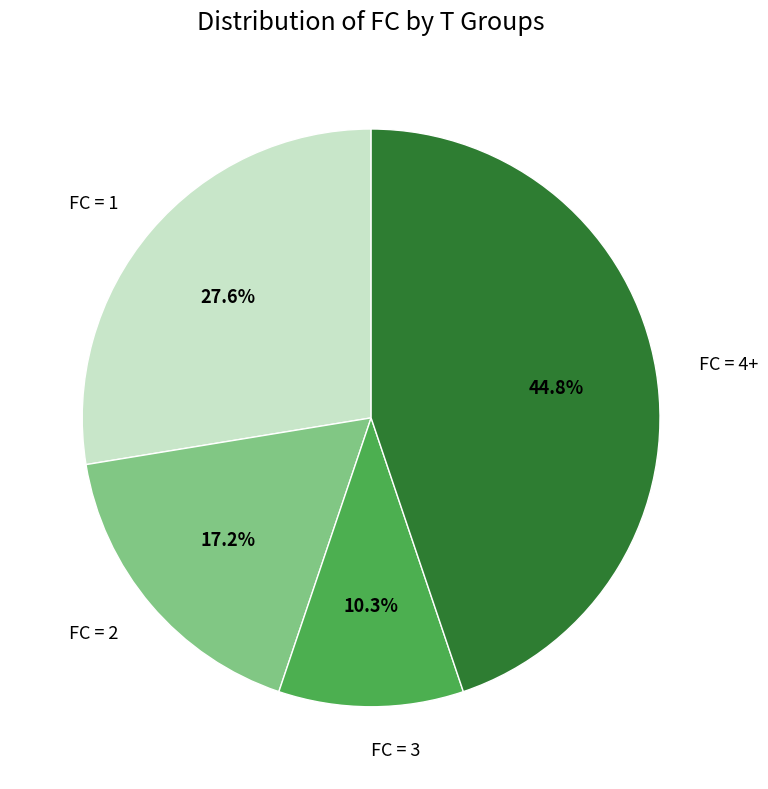

Approximately how many times larger is the value at FC = 3 compared to FC = 2?

0.6